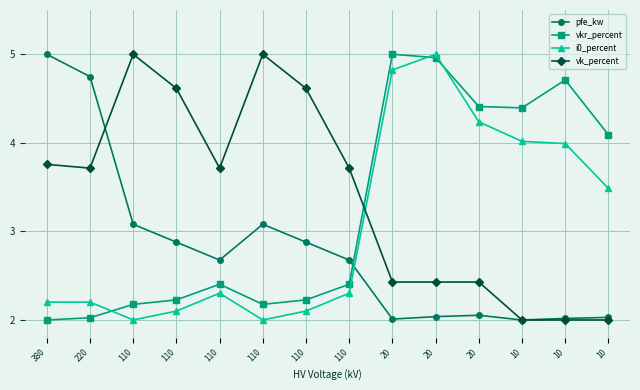

How many lines are shown in the chart?

4